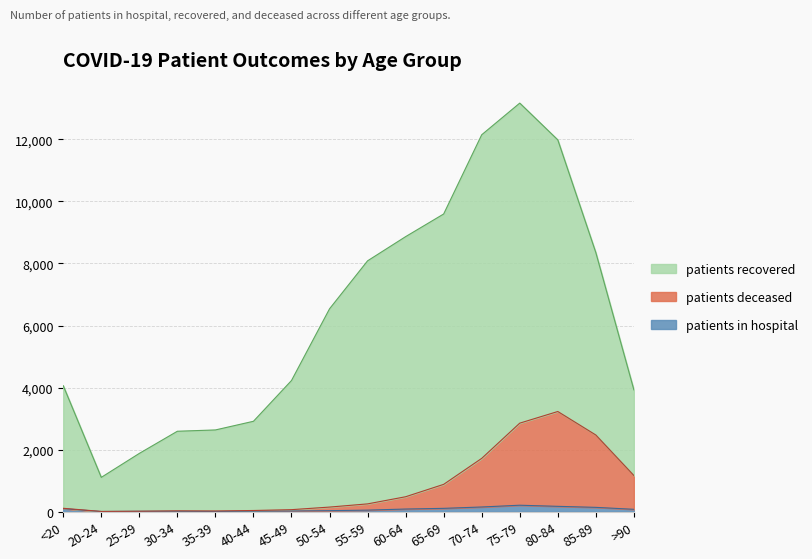

At which category is the sum across all series the highest?

75-79